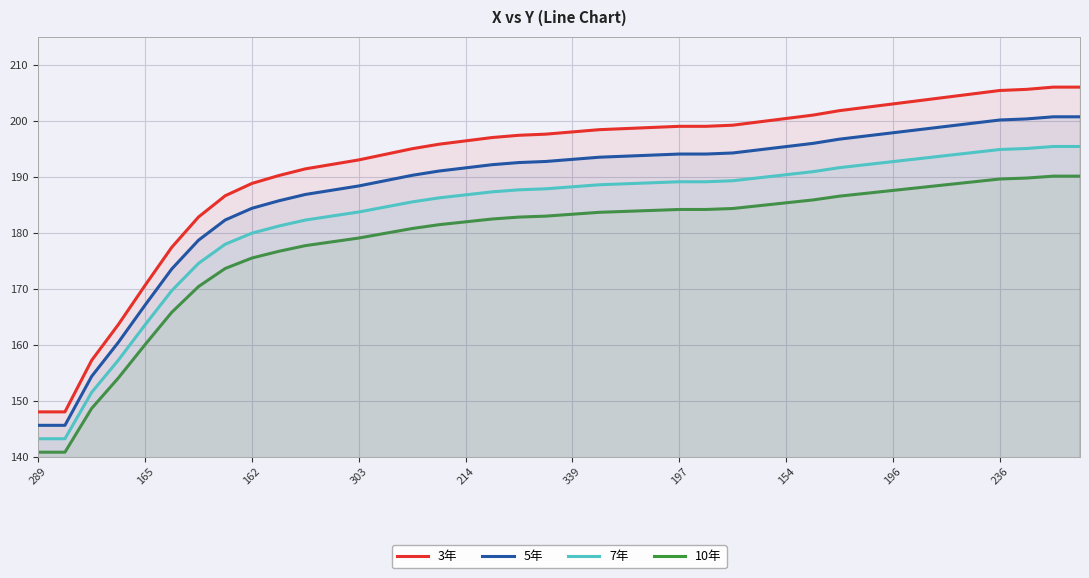

What are all the series names shown in the legend?

3年, 5年, 7年, 10年